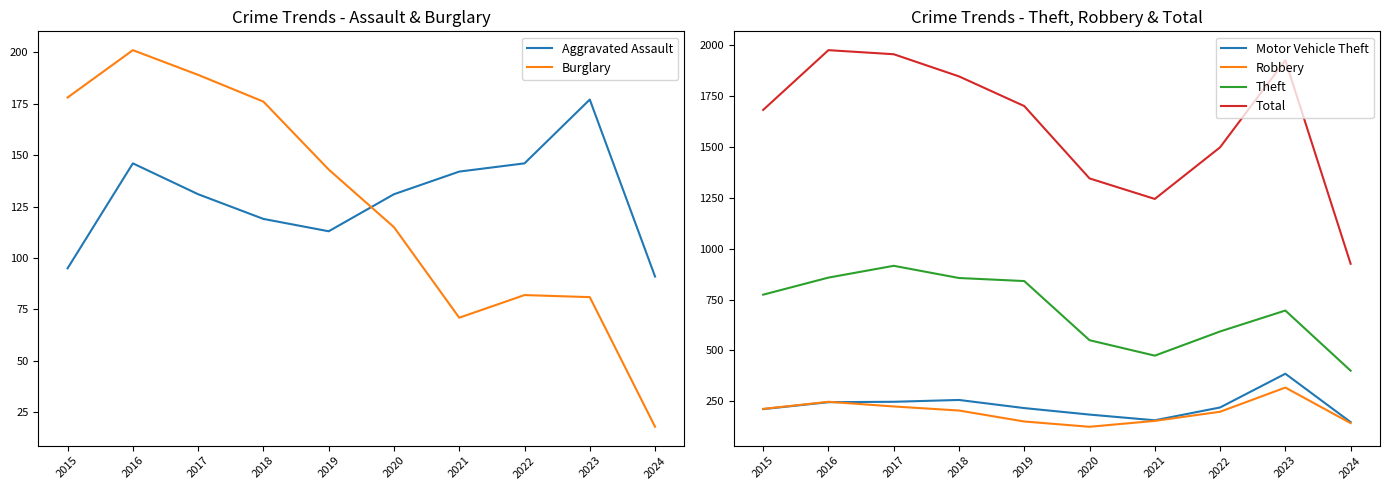

True or false: Aggravated Assault and Motor Vehicle Theft intersect in this chart.

False